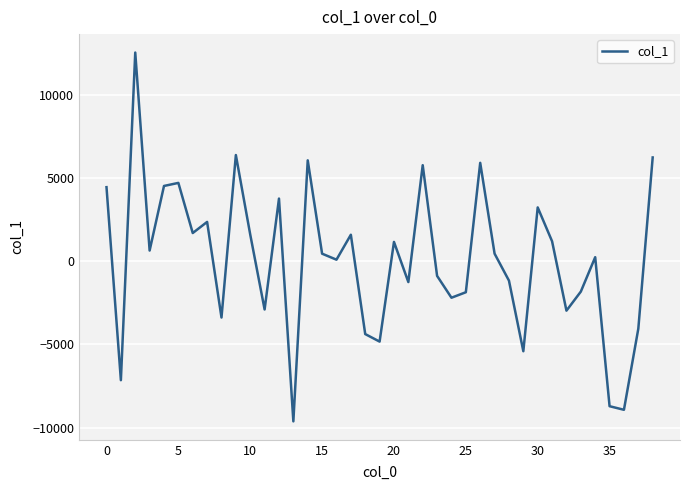

What is the smallest value displayed?

-9629.6